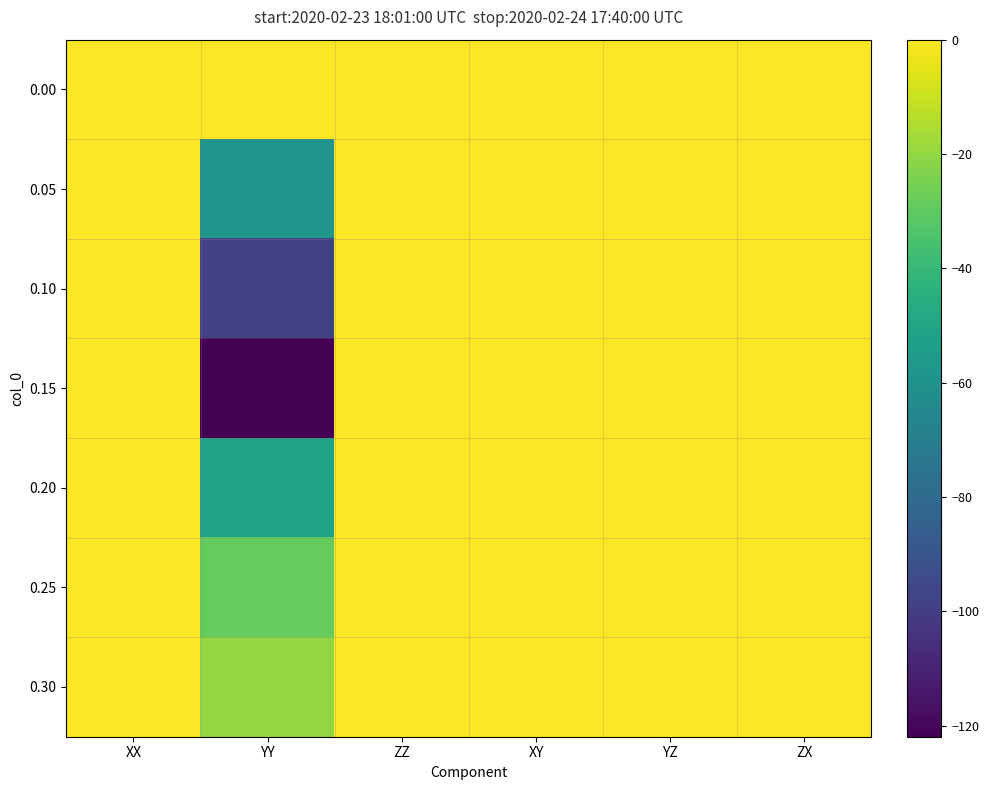

Reading left to right, transcribe all the data shown in this chart.

0.00: XX=0.0	YY=0.0	ZZ=-0.1	XY=0.0	YZ=0.0	ZX=0.0
0.05: XX=-0.0	YY=-58.5	ZZ=-0.1	XY=0.0	YZ=0.0	ZX=0.0
0.10: XX=0.0	YY=-98.4	ZZ=-0.1	XY=0.0	YZ=0.0	ZX=0.0
0.15: XX=-0.0	YY=-121.9	ZZ=-0.1	XY=0.0	YZ=0.0	ZX=0.0
0.20: XX=0.0	YY=-51.7	ZZ=-0.1	XY=0.0	YZ=0.0	ZX=0.0
0.25: XX=-0.0	YY=-28.7	ZZ=-0.1	XY=0.0	YZ=0.0	ZX=0.0
0.30: XX=0.0	YY=-19.7	ZZ=-0.1	XY=0.0	YZ=0.0	ZX=0.0